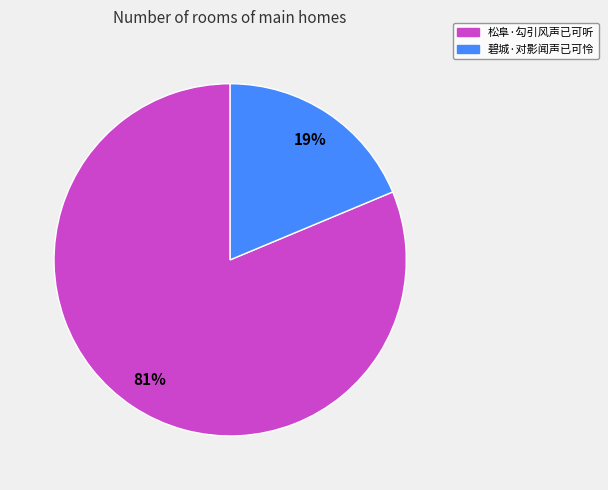

How many slices are in this pie chart?

2